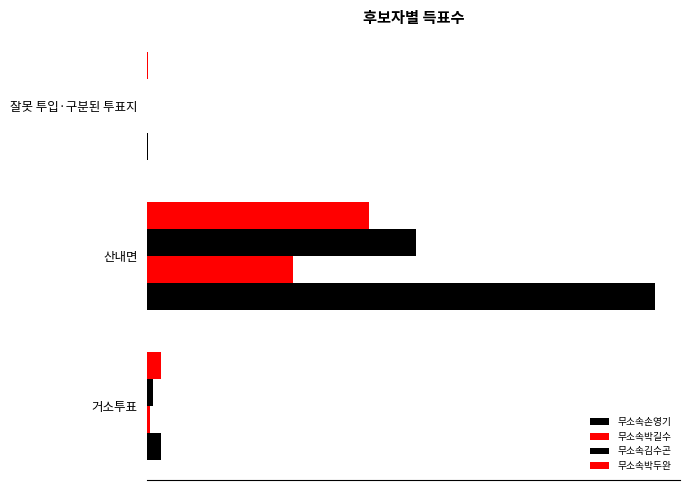

What is the value of the 무소속손영기 bar at the 3rd from the left?

1